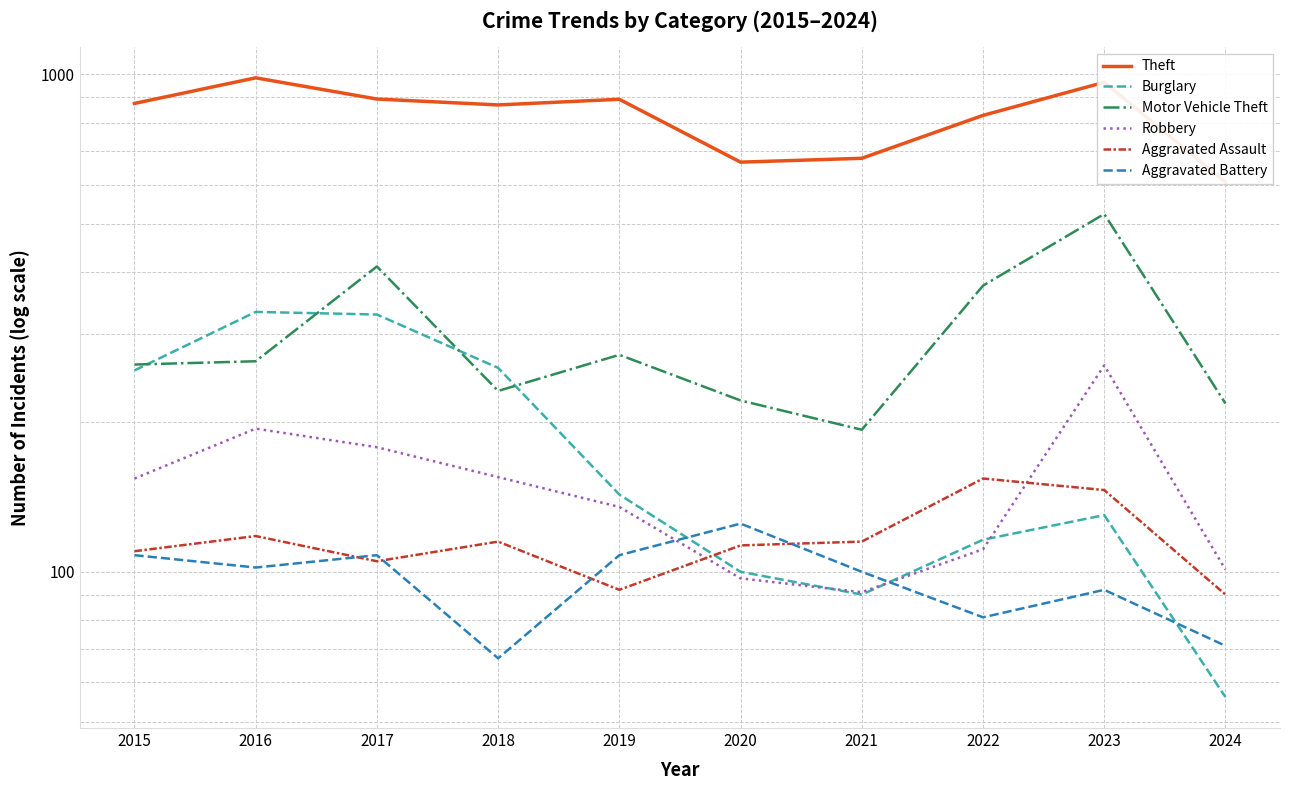

Between which two adjacent categories do Robbery and Burglary first intersect?

2020 and 2021